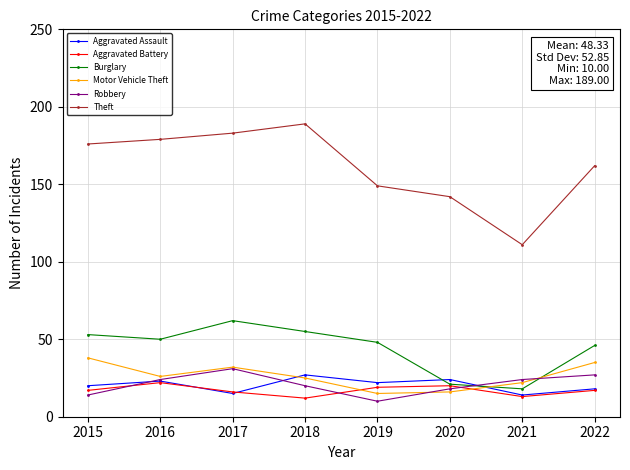

Is it true that Burglary equals 75 at 2019?

False